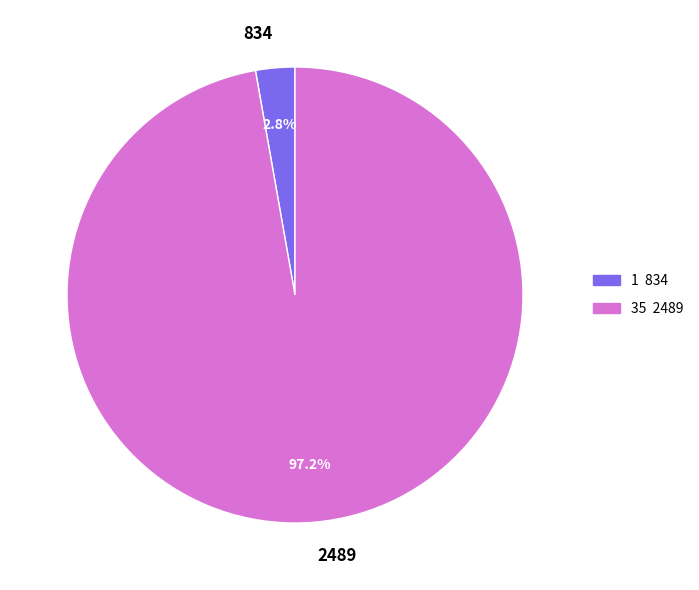

Is there any slice that represents more than half of the pie?

Yes